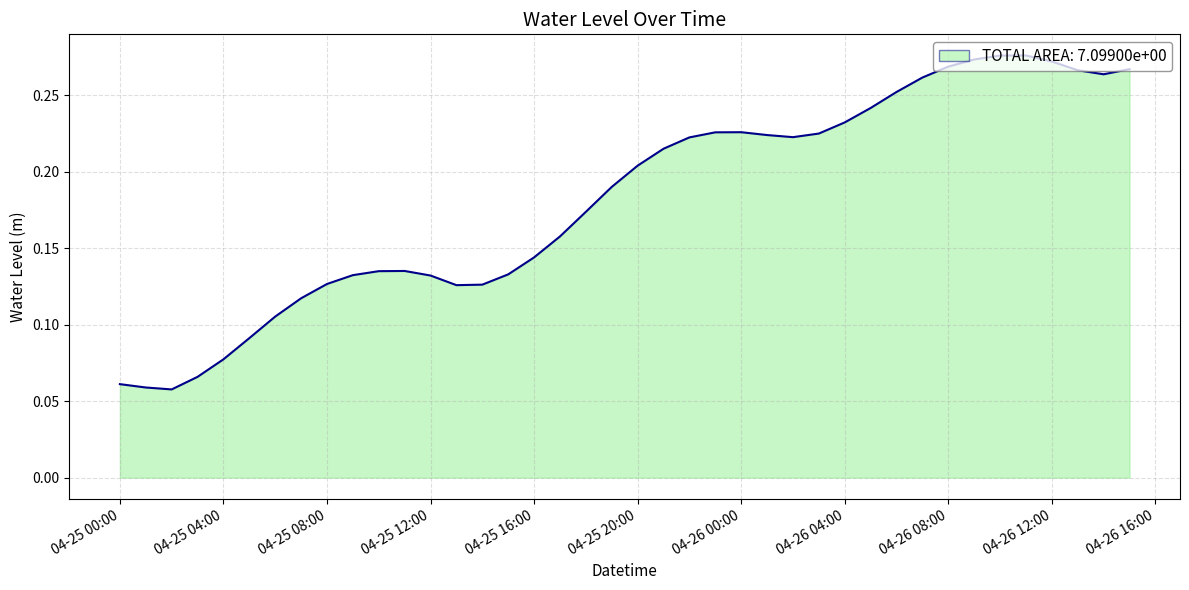

What is the value of the 38th point from the left?

0.3